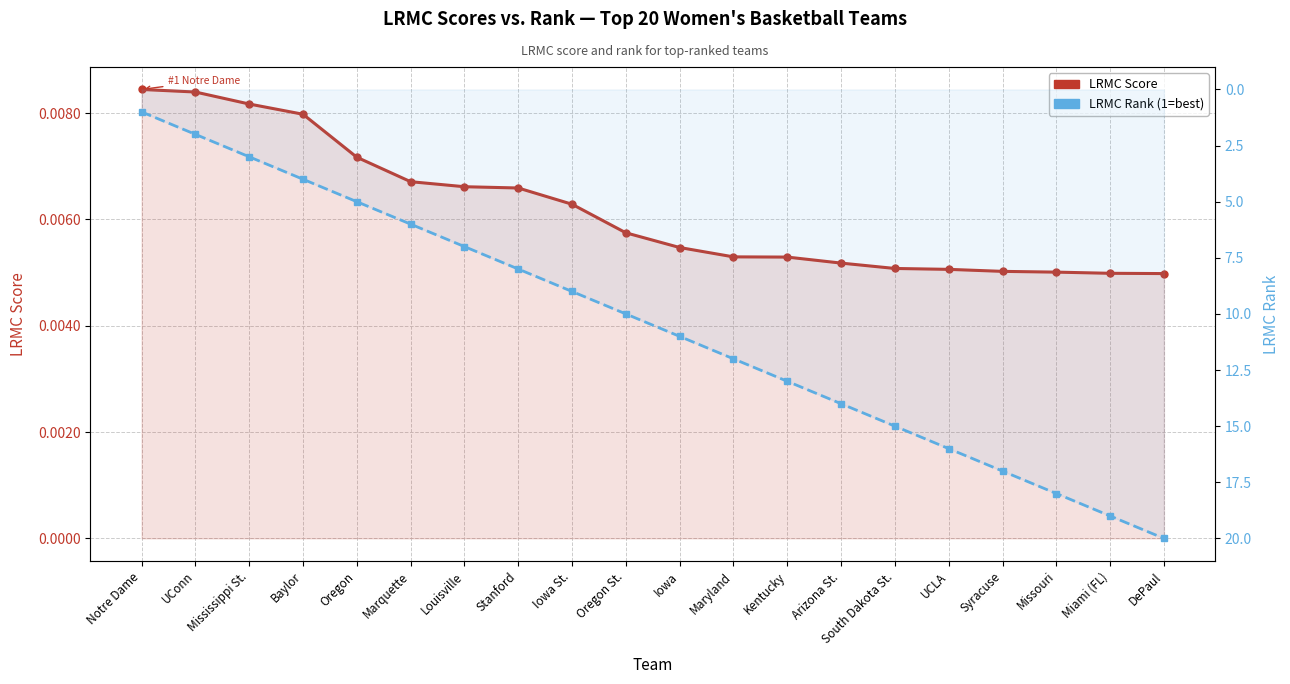

Reading left to right, transcribe all the data shown in this chart.

LRMC Score: Notre Dame=0.0	UConn=0.0	Mississippi St.=0.0	Baylor=0.0	Oregon=0.0	Marquette=0.0	Louisville=0.0	Stanford=0.0	Iowa St.=0.0	Oregon St.=0.0	Iowa=0.0	Maryland=0.0	Kentucky=0.0	Arizona St.=0.0	South Dakota St.=0.0	UCLA=0.0	Syracuse=0.0	Missouri=0.0	Miami (FL)=0.0	DePaul=0.0
LRMC Rank: Notre Dame=1.0	UConn=2.0	Mississippi St.=3.0	Baylor=4.0	Oregon=5.0	Marquette=6.0	Louisville=7.0	Stanford=8.0	Iowa St.=9.0	Oregon St.=10.0	Iowa=11.0	Maryland=12.0	Kentucky=13.0	Arizona St.=14.0	South Dakota St.=15.0	UCLA=16.0	Syracuse=17.0	Missouri=18.0	Miami (FL)=19.0	DePaul=20.0